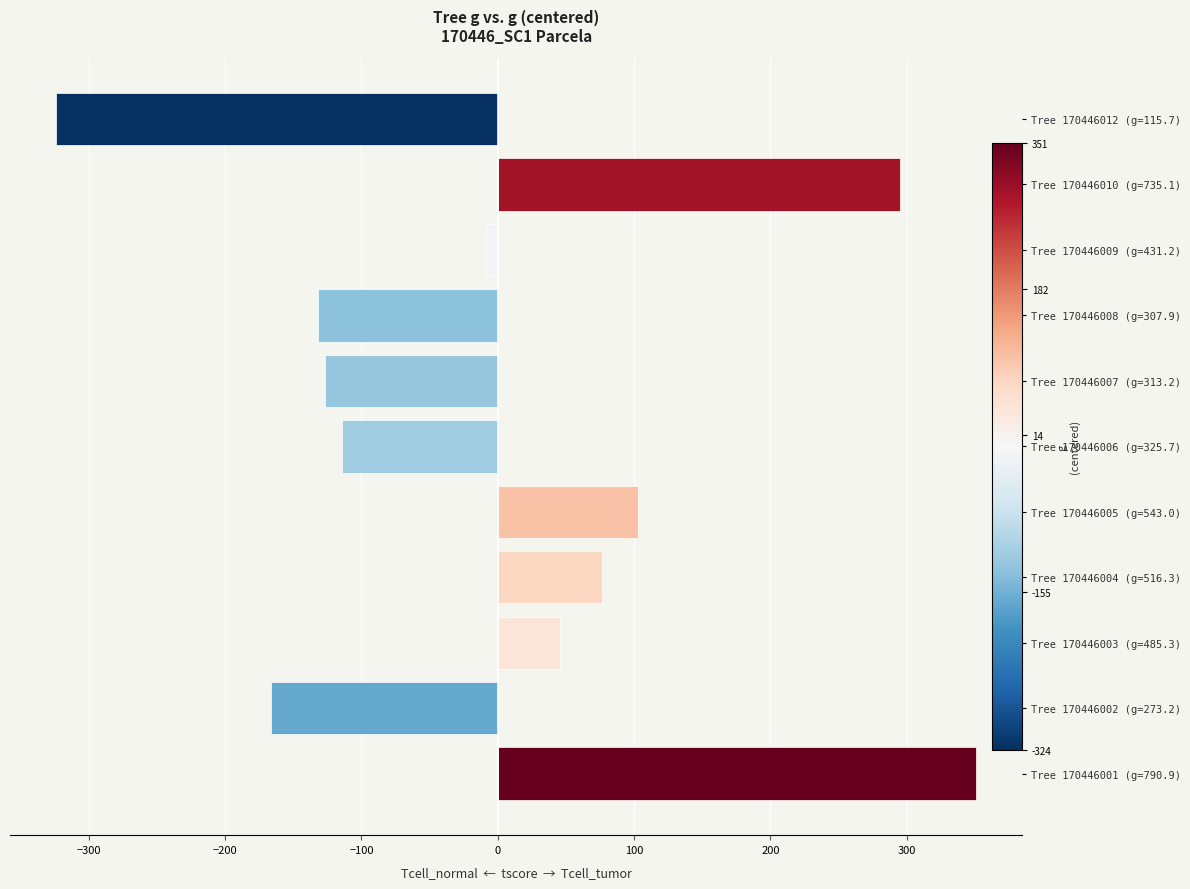

Reading left to right, transcribe all the data shown in this chart.

351.1	-166.6	45.5	76.5	103.2	-114.1	-126.5	-131.8	-8.6	295.3	-324.0